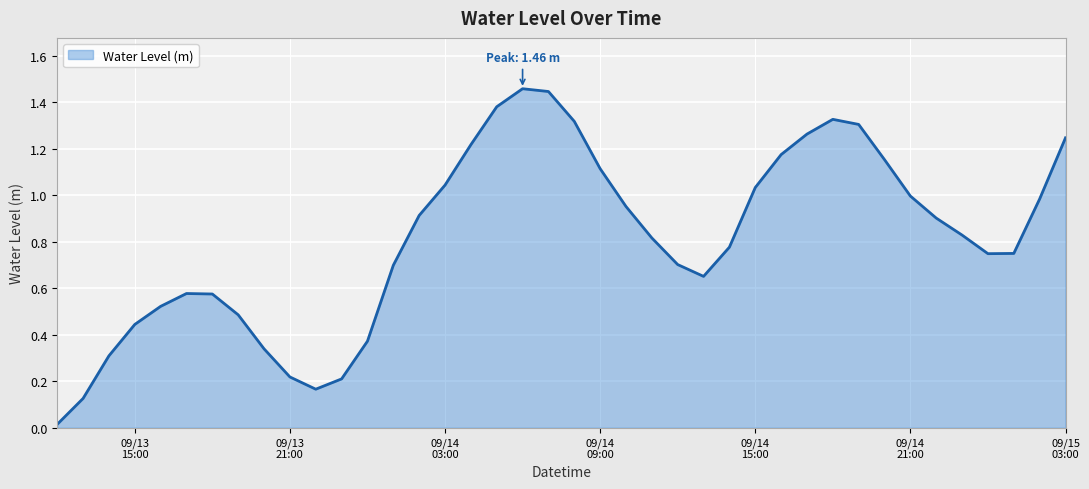

Count the number of data series in this chart.

1